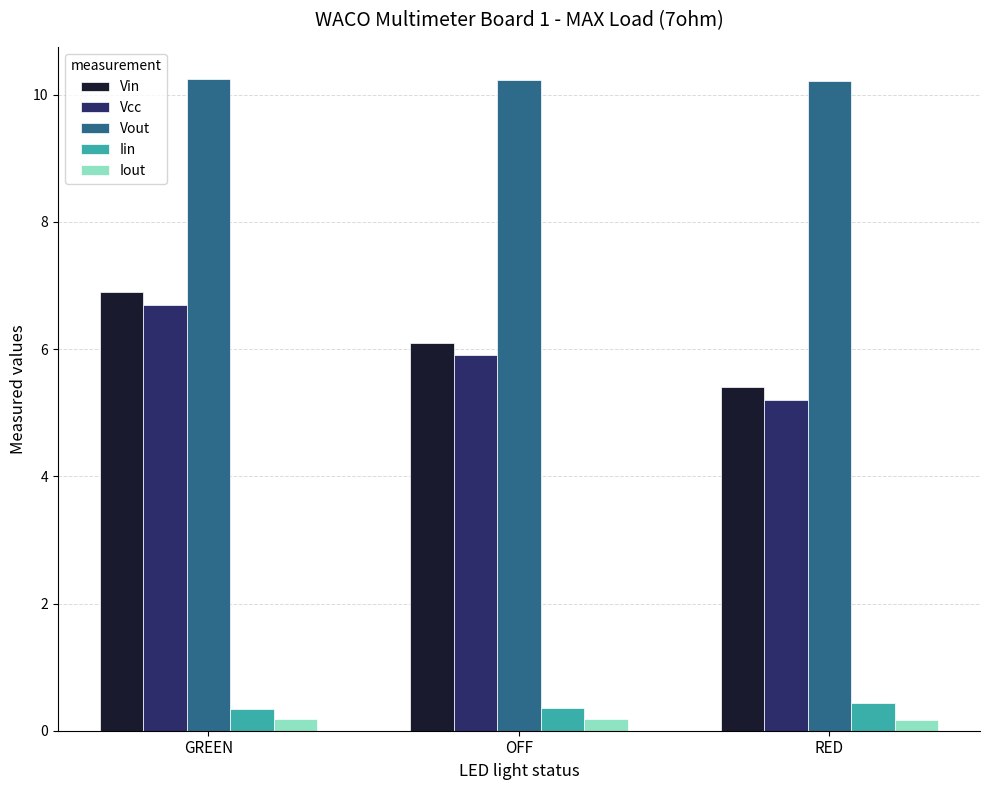

Which category has the highest value in the Vcc series?

GREEN